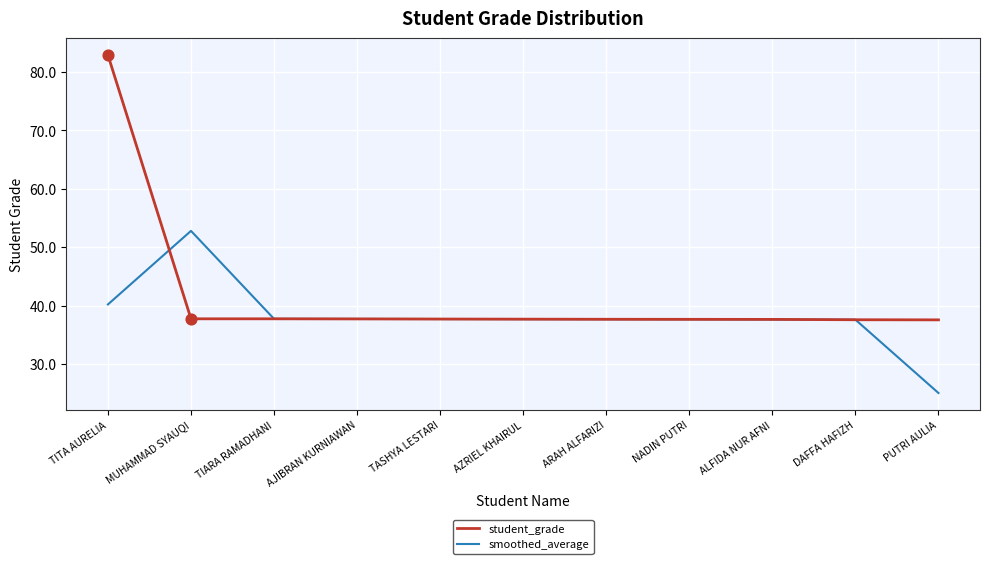

What are all the series names shown in the legend?

student_grade, smoothed_average